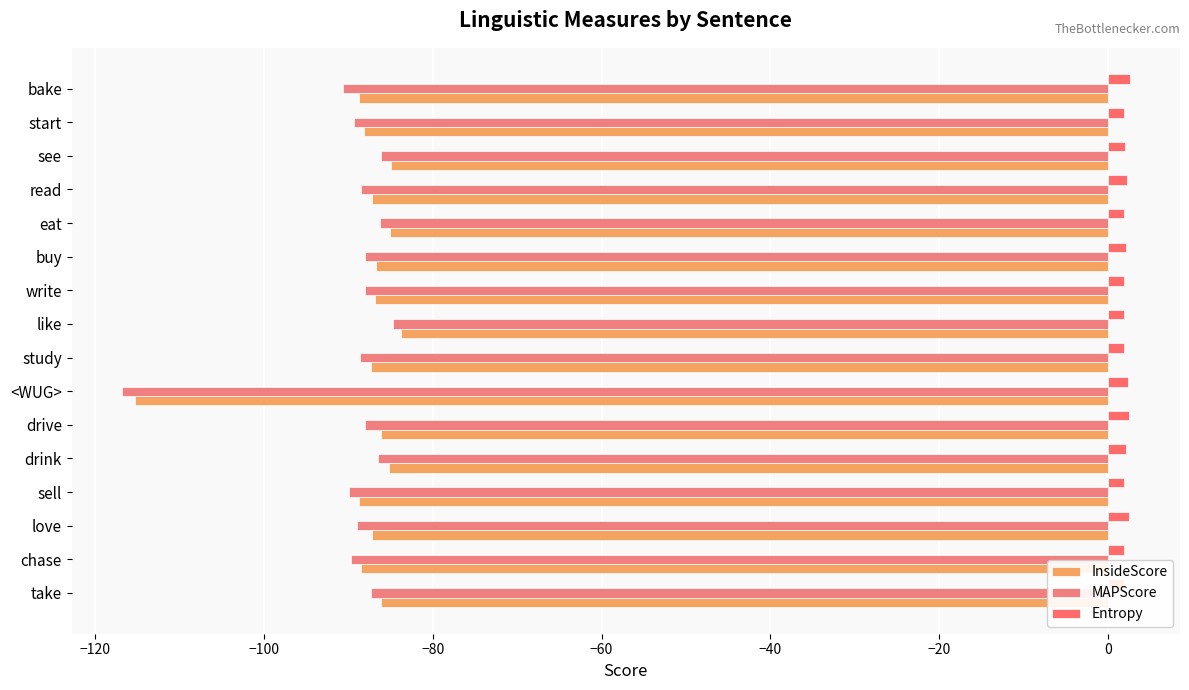

How many bars are there in total?

48